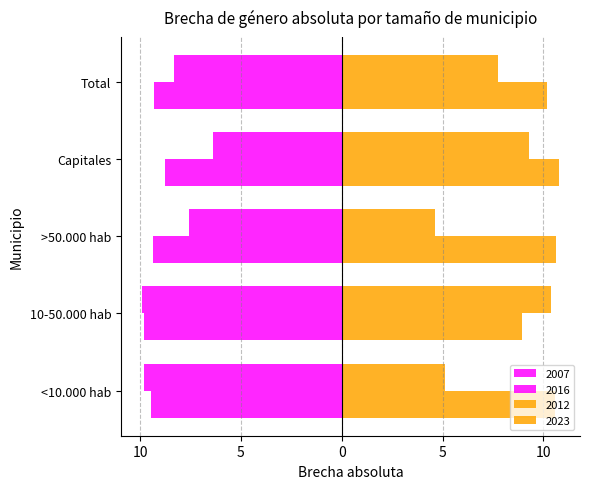

How many values in the 2007 series exceed -9?

1